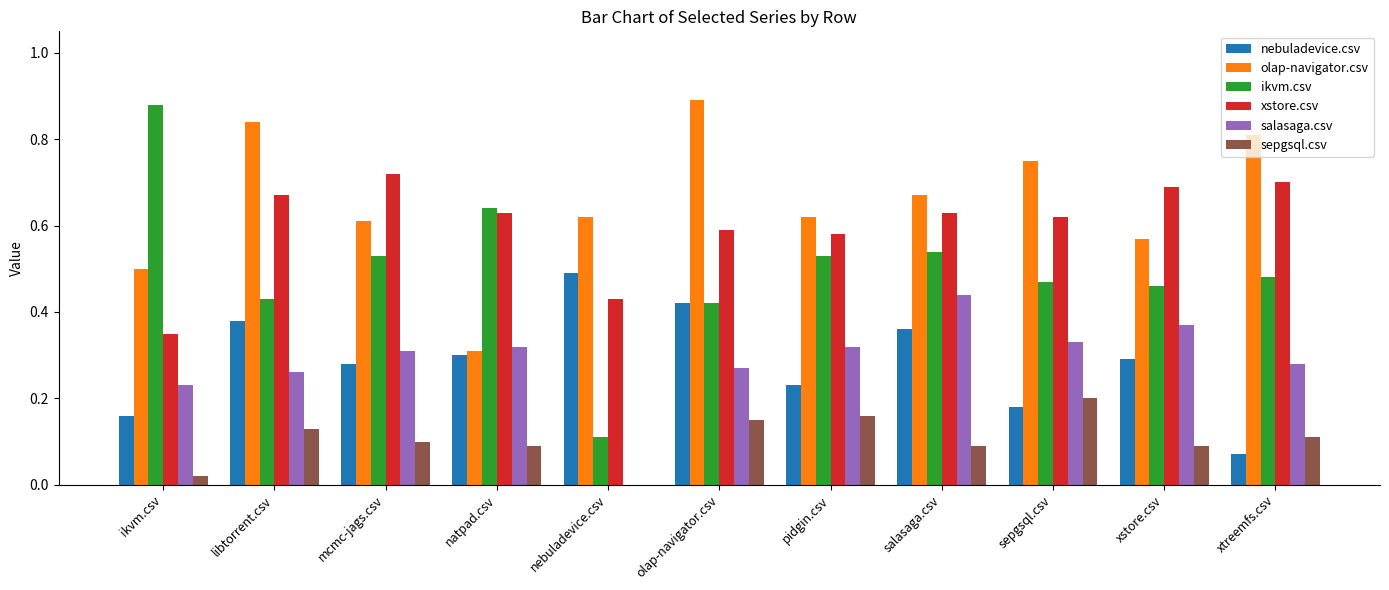

Which series has the largest total across all categories?

olap-navigator.csv